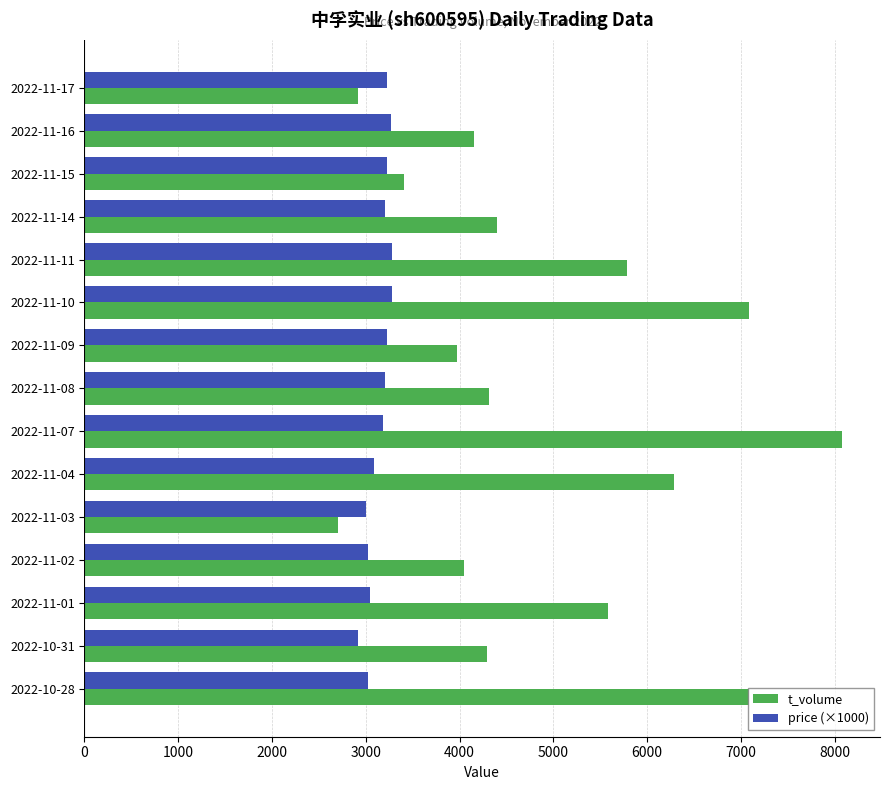

At which label is t_volume closest to 5393?

2022-11-01